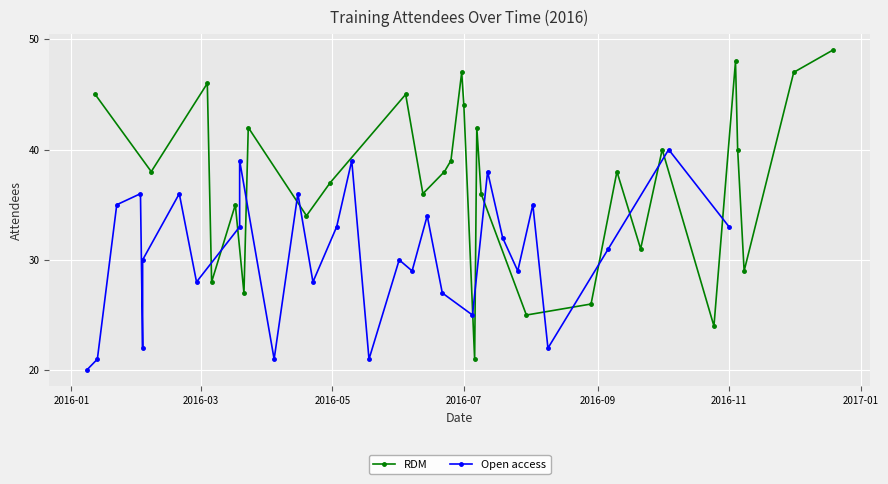

How many lines are shown in the chart?

2